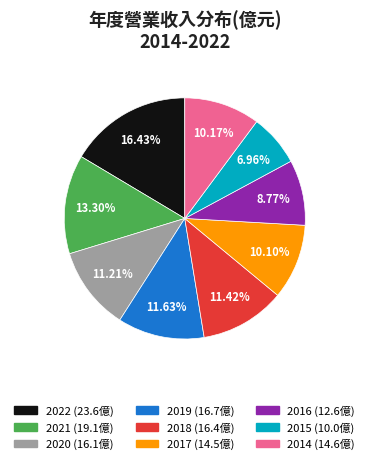

Do 2021 and 2020 together represent more than half of the pie?

No